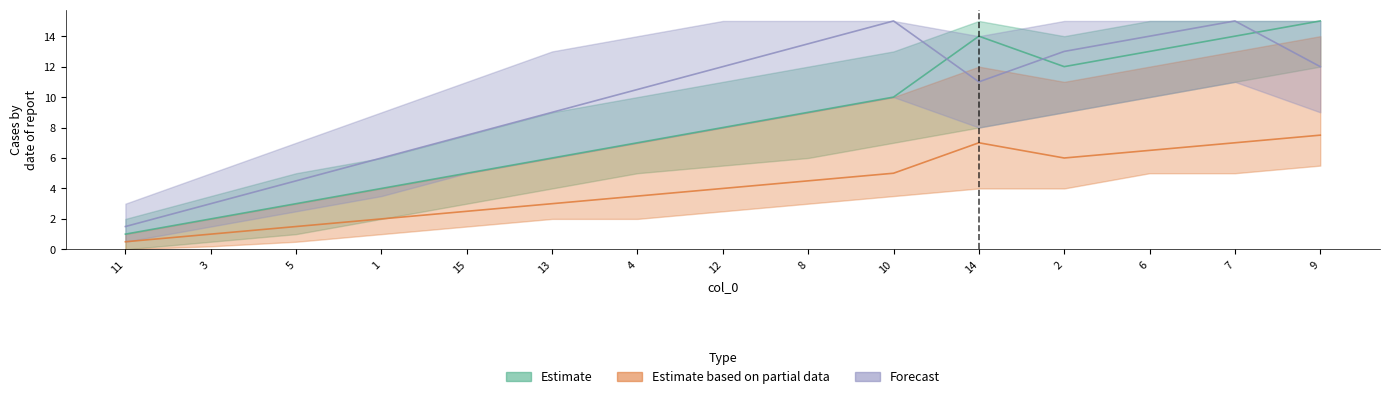

What is the average value of the Estimate series?

8.2